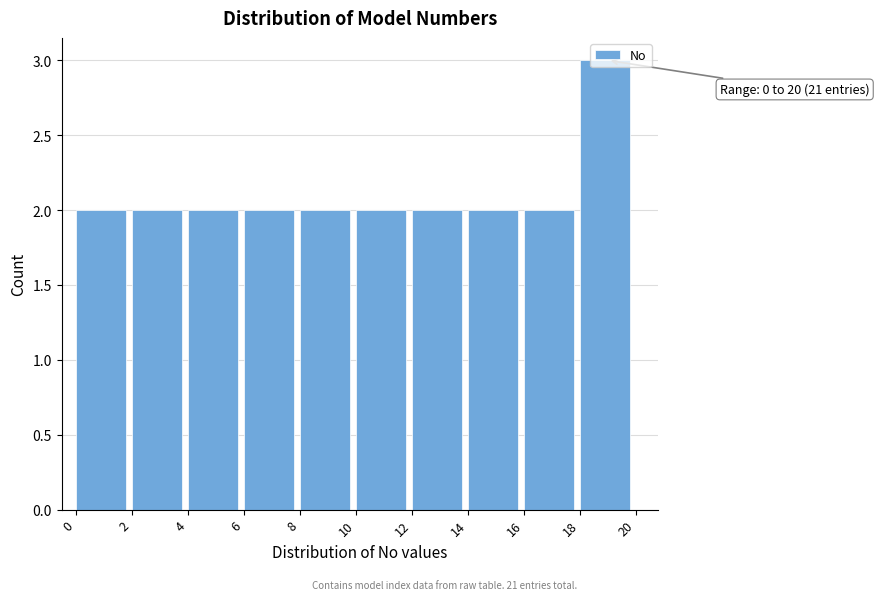

Over which range of the x-axis is the bar tallest?

18 to 20